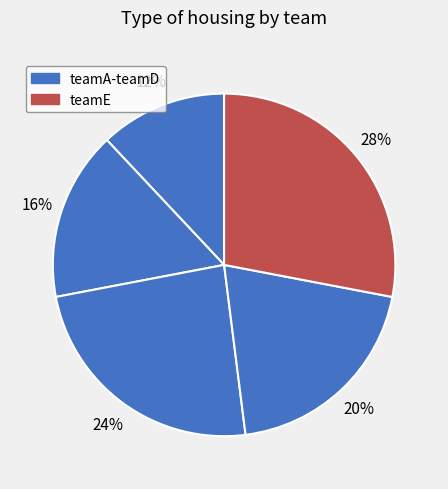

How many segments does this pie chart have?

5